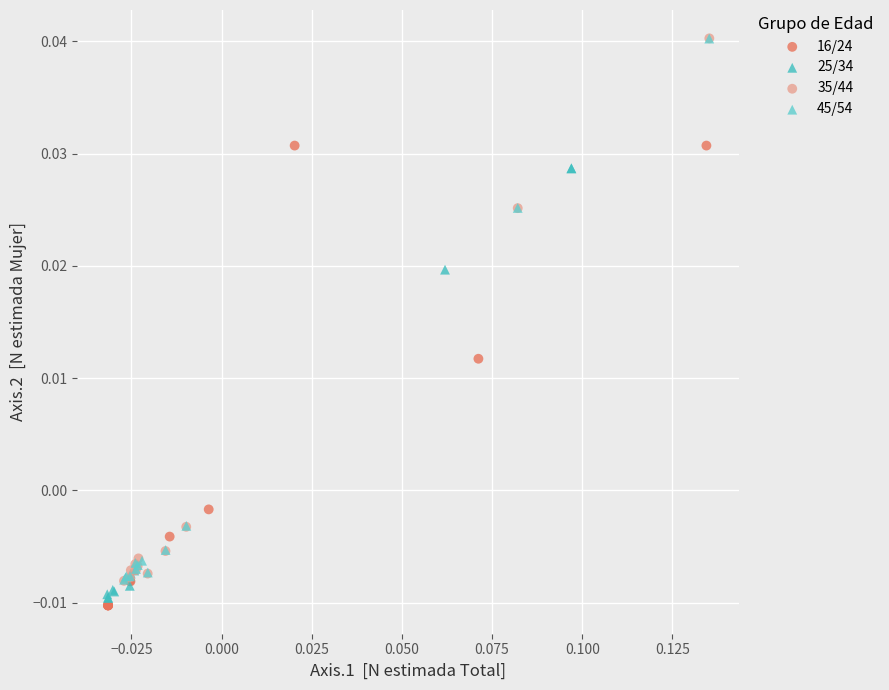

Which series has the widest spread of Y values?

35/44